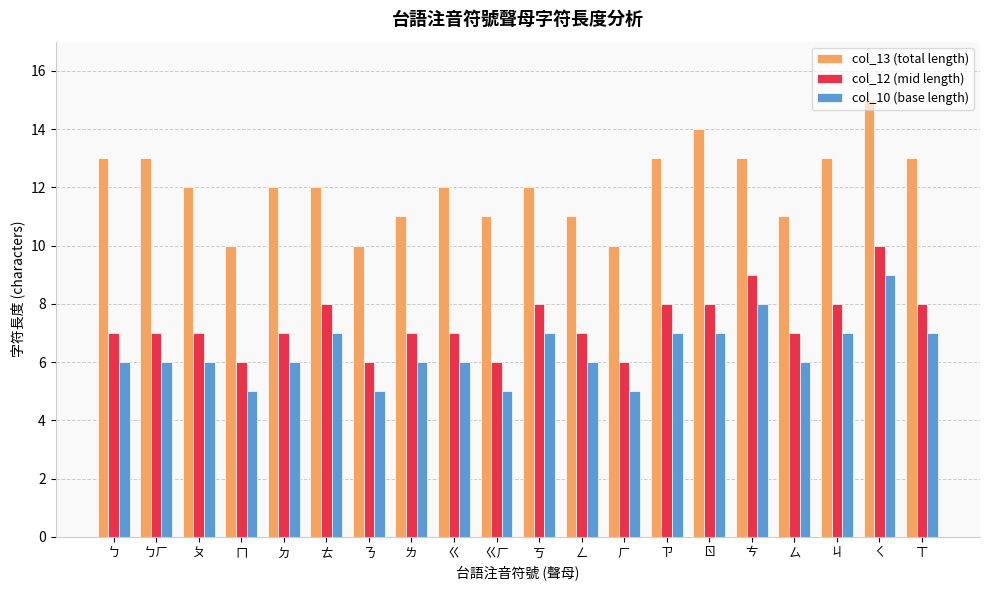

Which label corresponds to the largest value in the chart?

ㄑ